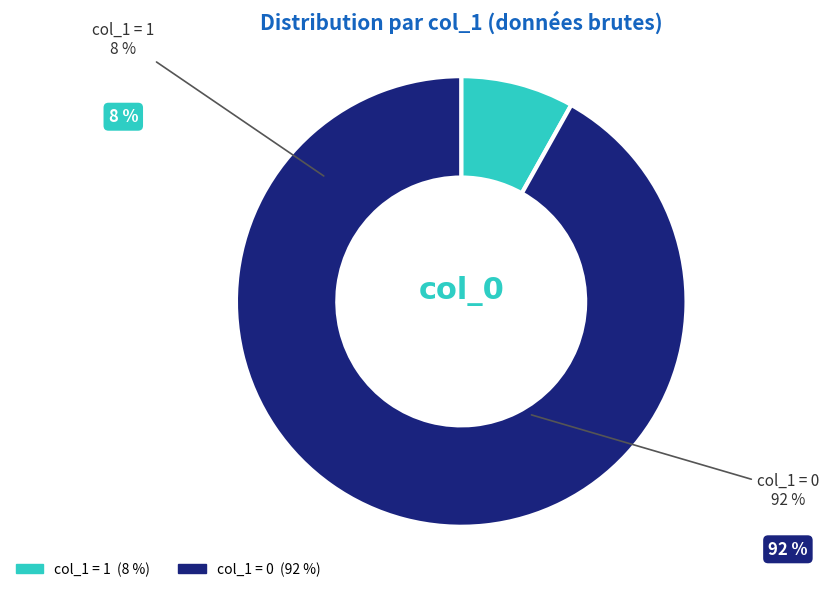

Is the sum of col_1=1 and col_1=0 greater than half?

Yes